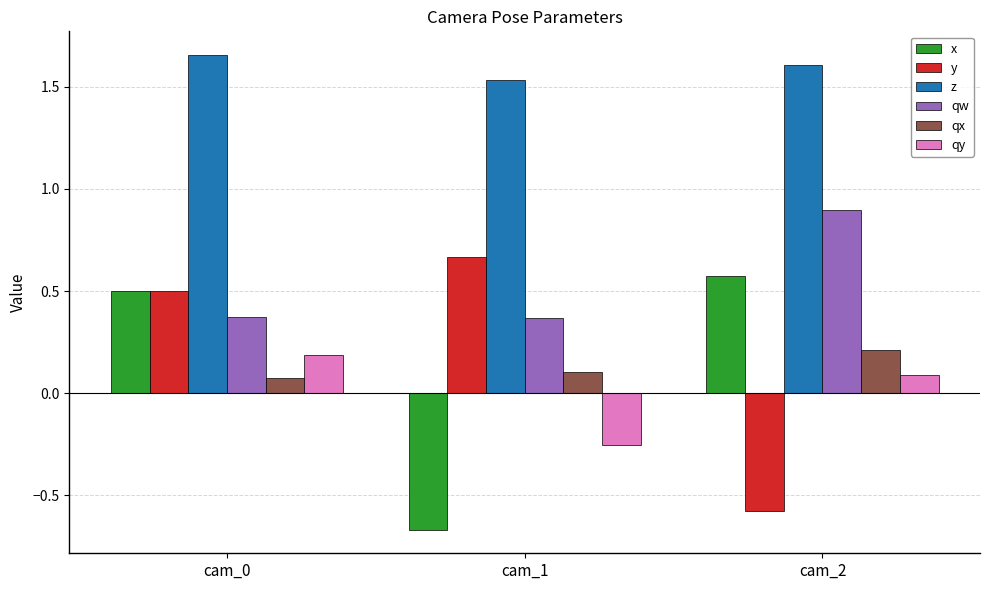

How many groups of bars are there?

3